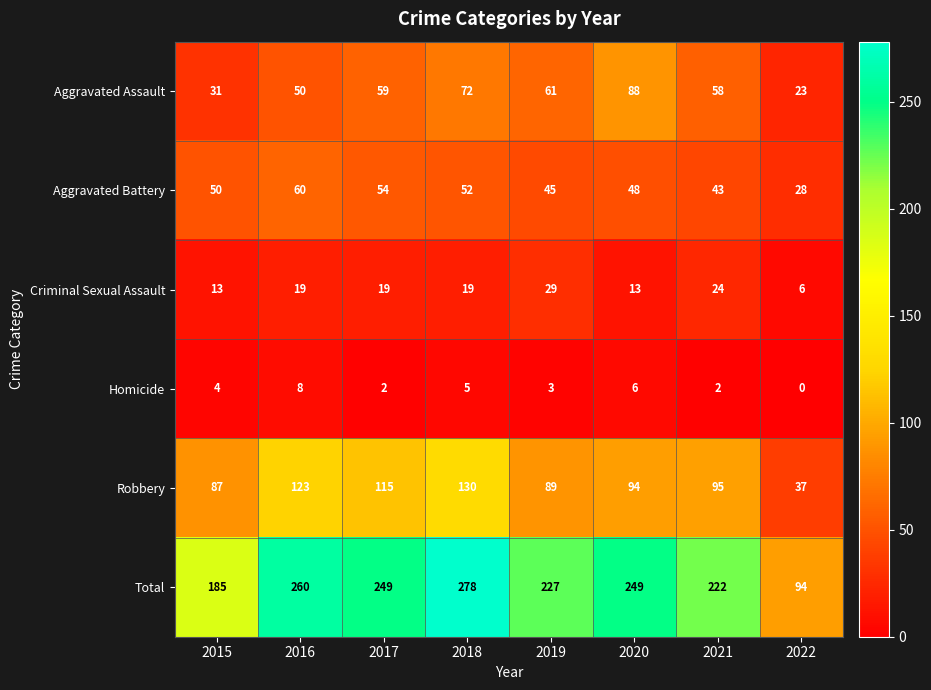

Rank the series by their maximum value, from highest to lowest.

Total, Robbery, Aggravated Assault, Aggravated Battery, Criminal Sexual Assault, Homicide